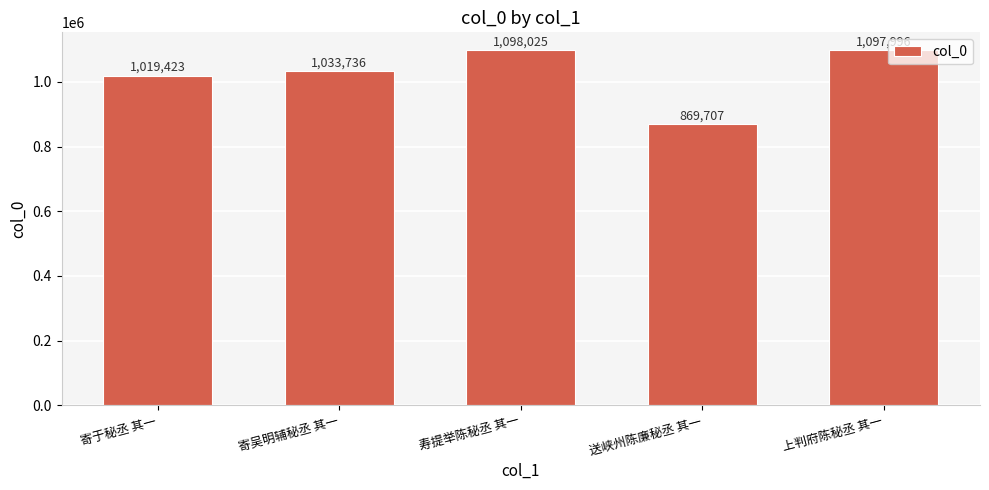

What position from the right is 寄于秘丞 其一?

5